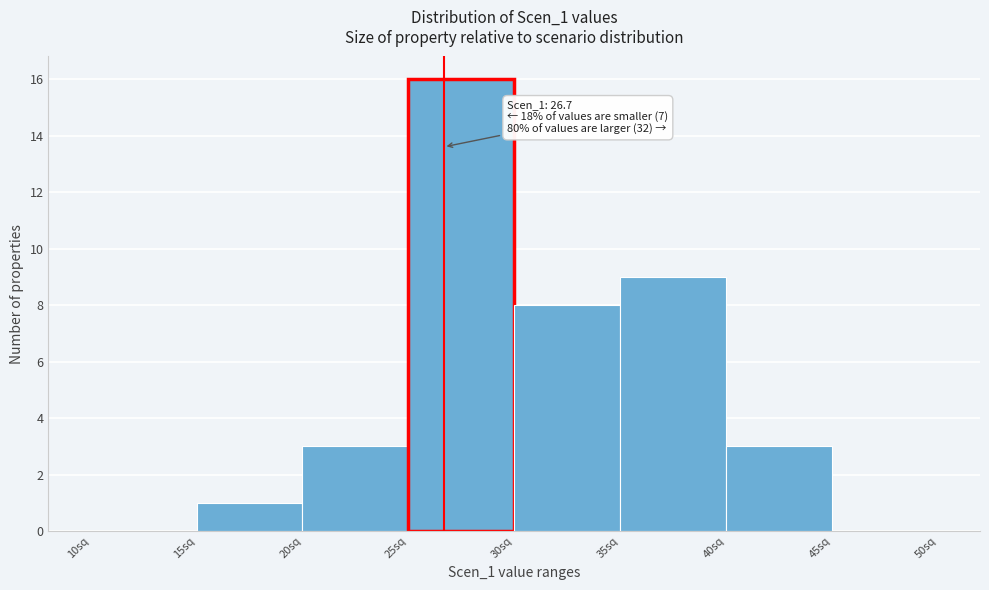

Which range on the x-axis has the tallest bar?

25 to 30